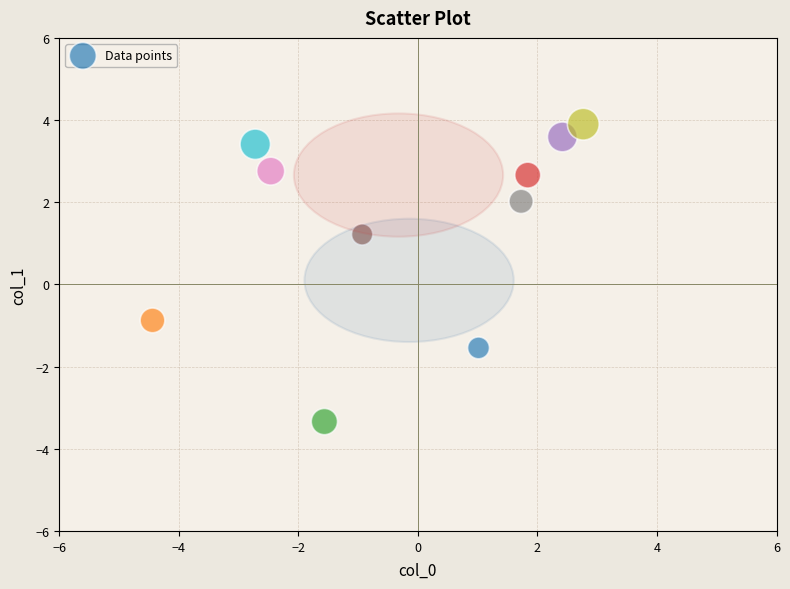

What Y value in the scatter plot is closest to 0?

-0.9